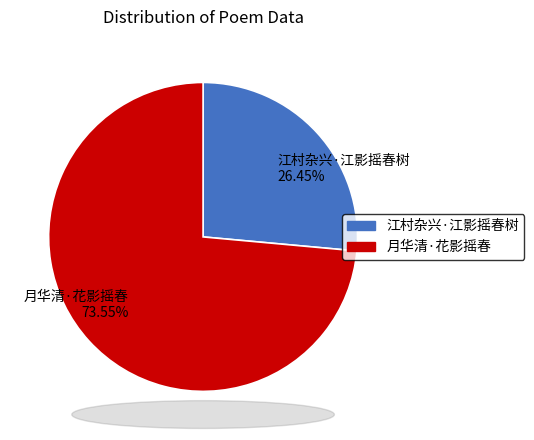

Which slice is the largest?

月华清·花影摇春